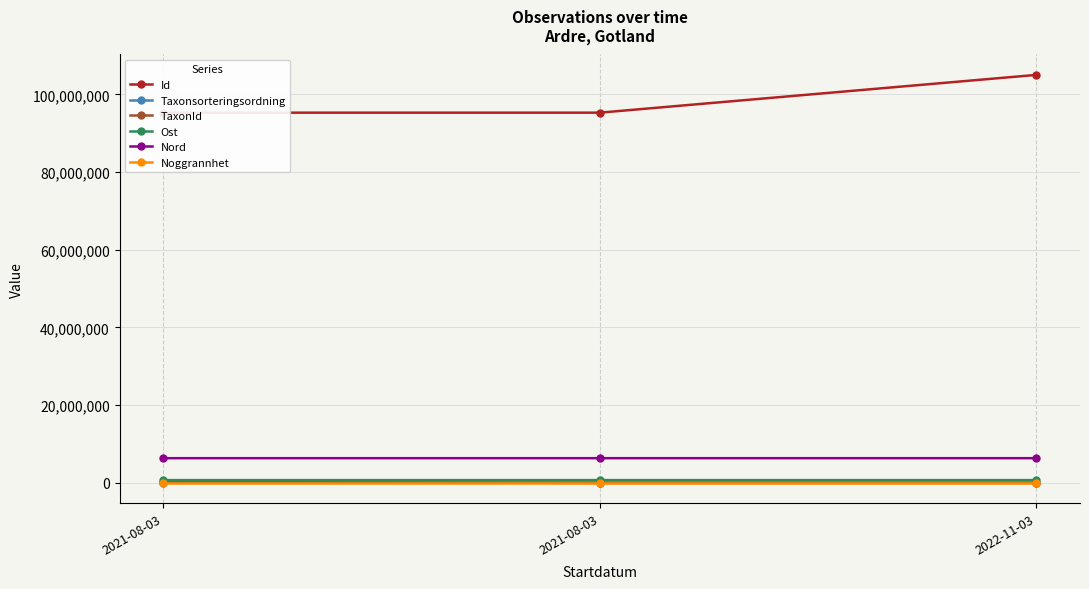

Reading left to right, transcribe all the data shown in this chart.

Id: 2021-08-03=95275596.0	2021-08-03=95275441.0	2022-11-03=104997239.0
Taxonsorteringsordning: 2021-08-03=96312.0	2021-08-03=93375.0	2022-11-03=85241.0
TaxonId: 2021-08-03=219798.0	2021-08-03=2180.0	2022-11-03=3674.0
Ost: 2021-08-03=723068.0	2021-08-03=723034.4	2022-11-03=723124.3
Nord: 2021-08-03=6361346.5	2021-08-03=6361338.1	2022-11-03=6361506.4
Noggrannhet: 2021-08-03=5.0	2021-08-03=5.0	2022-11-03=10.0